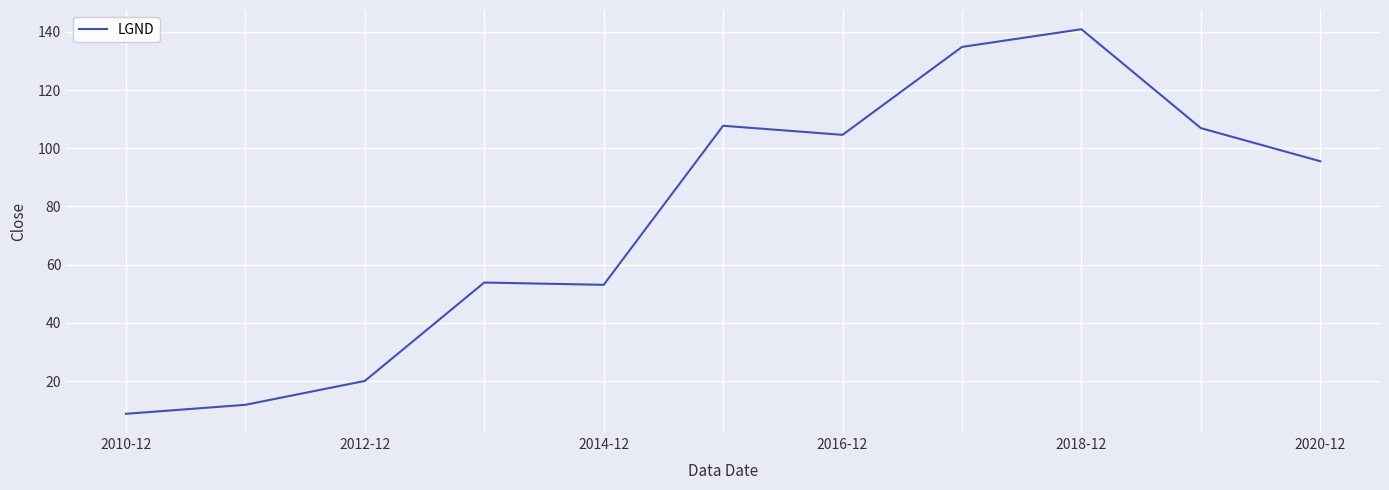

Reading right to left, what are all the values shown in this chart?

95.6	106.9	140.9	134.9	104.6	107.8	53.1	53.9	20.0	11.8	8.7